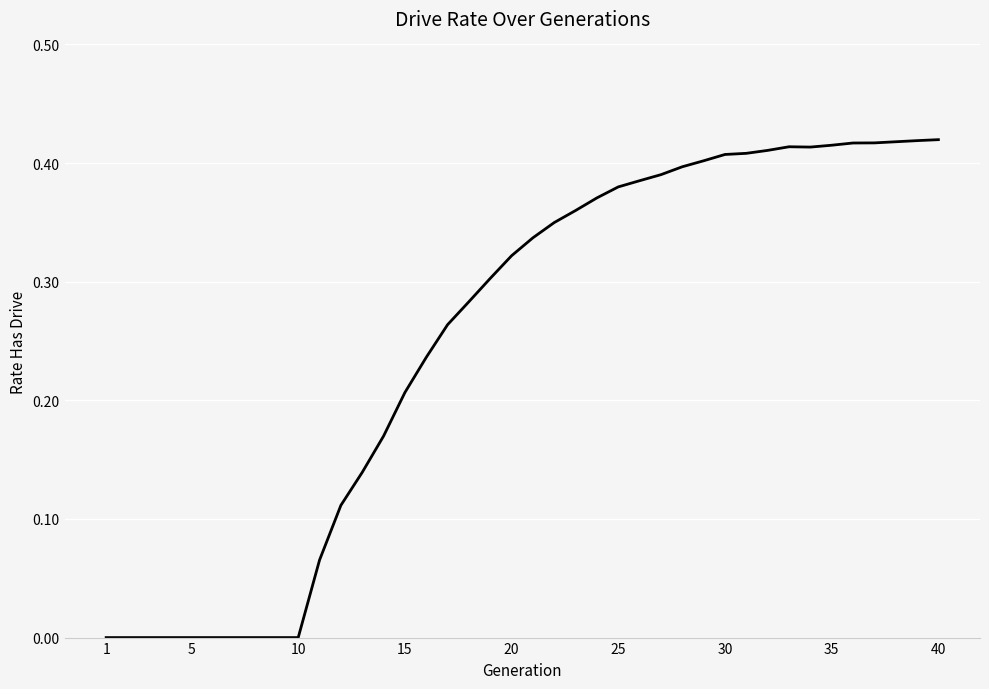

Does the chart display data point markers on the line(s)?

No